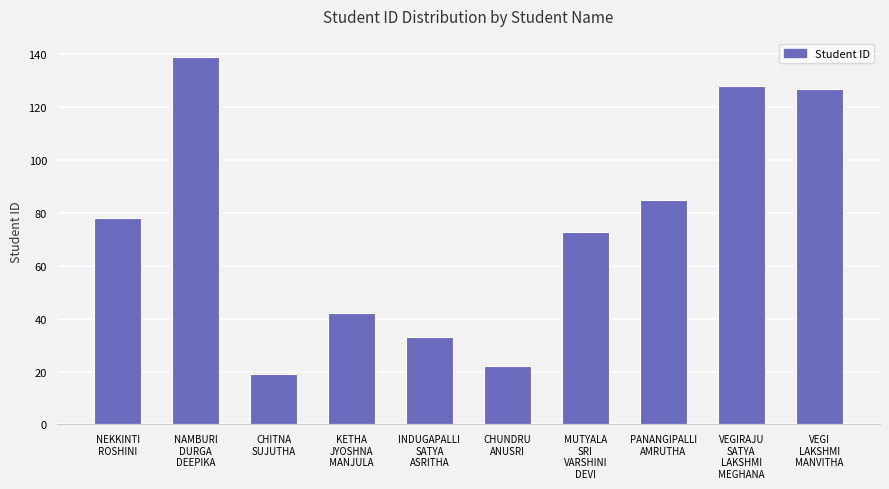

Does the chart contain any negative values?

No